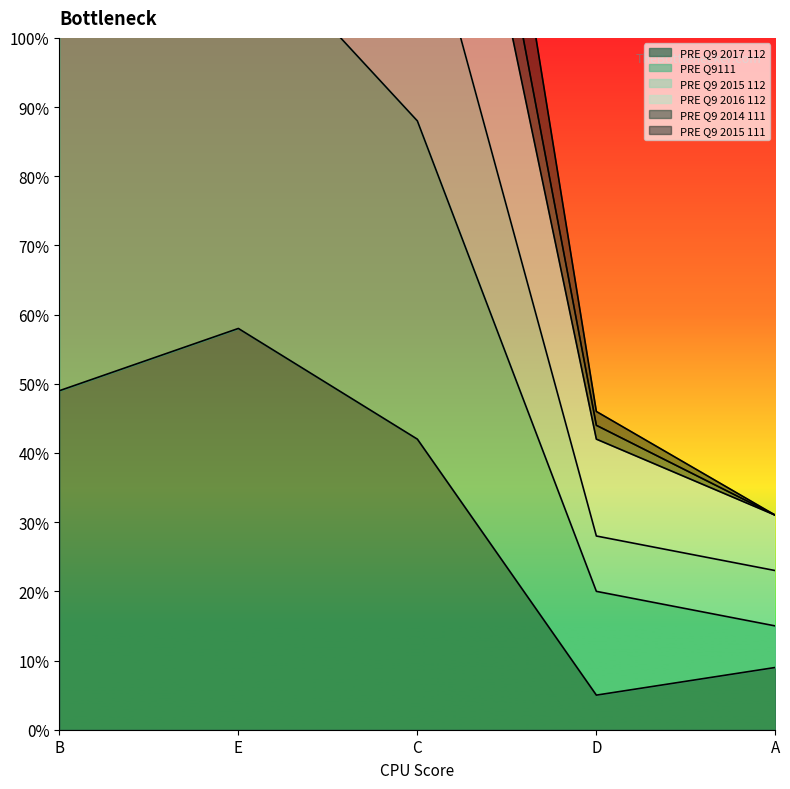

At which category does the chart reach its peak across all series?

B